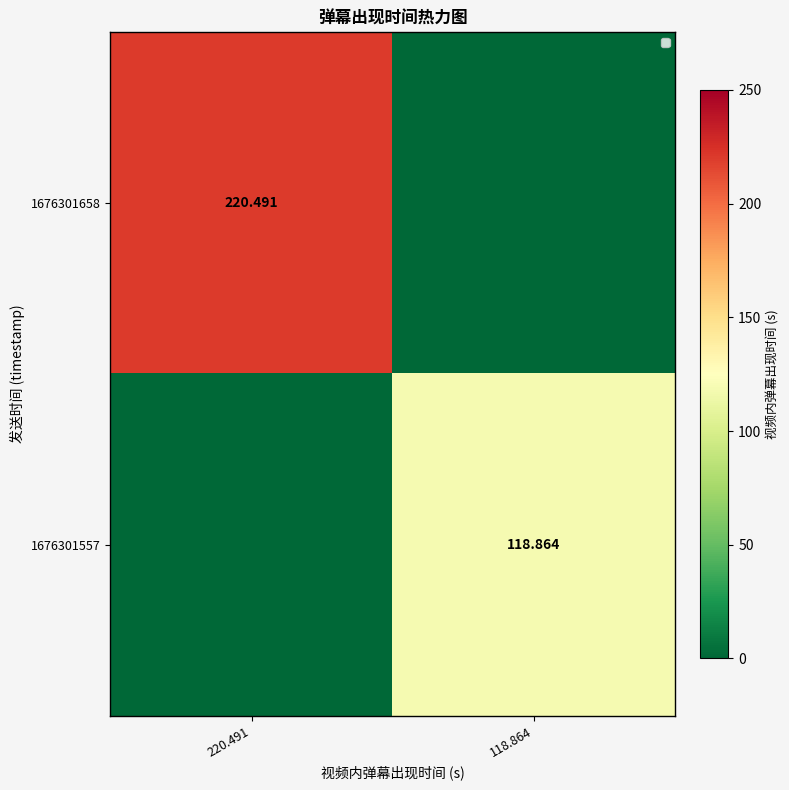

What is the total value across all series at 220.491?

220.5